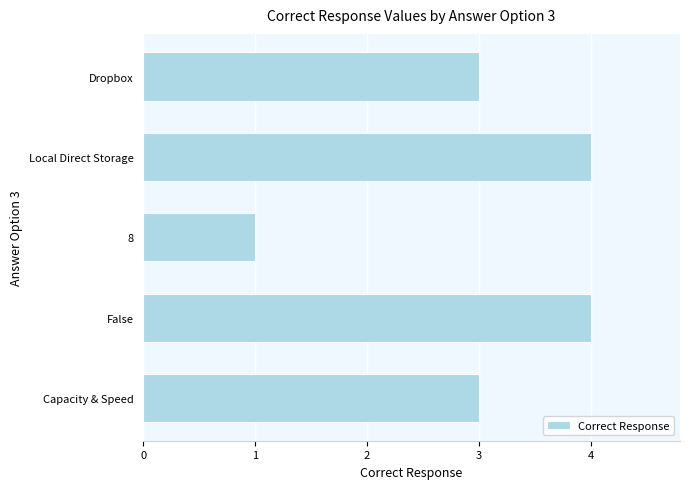

Reading bottom to top, list all the values displayed in this chart.

Capacity & Speed=3	False=4	8=1	Local Direct Storage=4	Dropbox=3